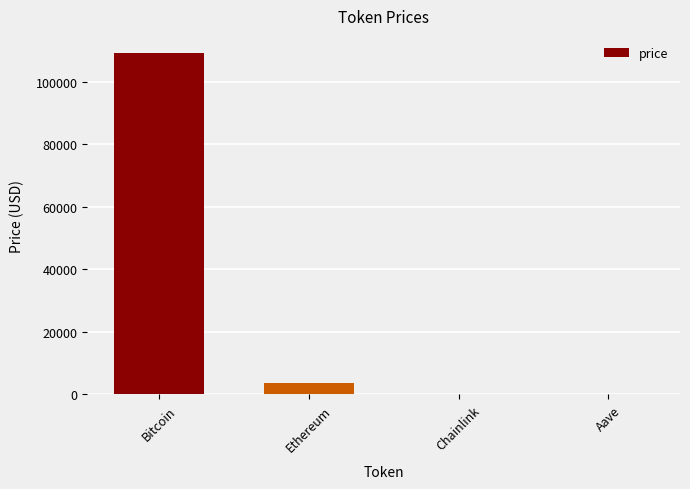

What is the maximum value shown in the chart?

109191.0